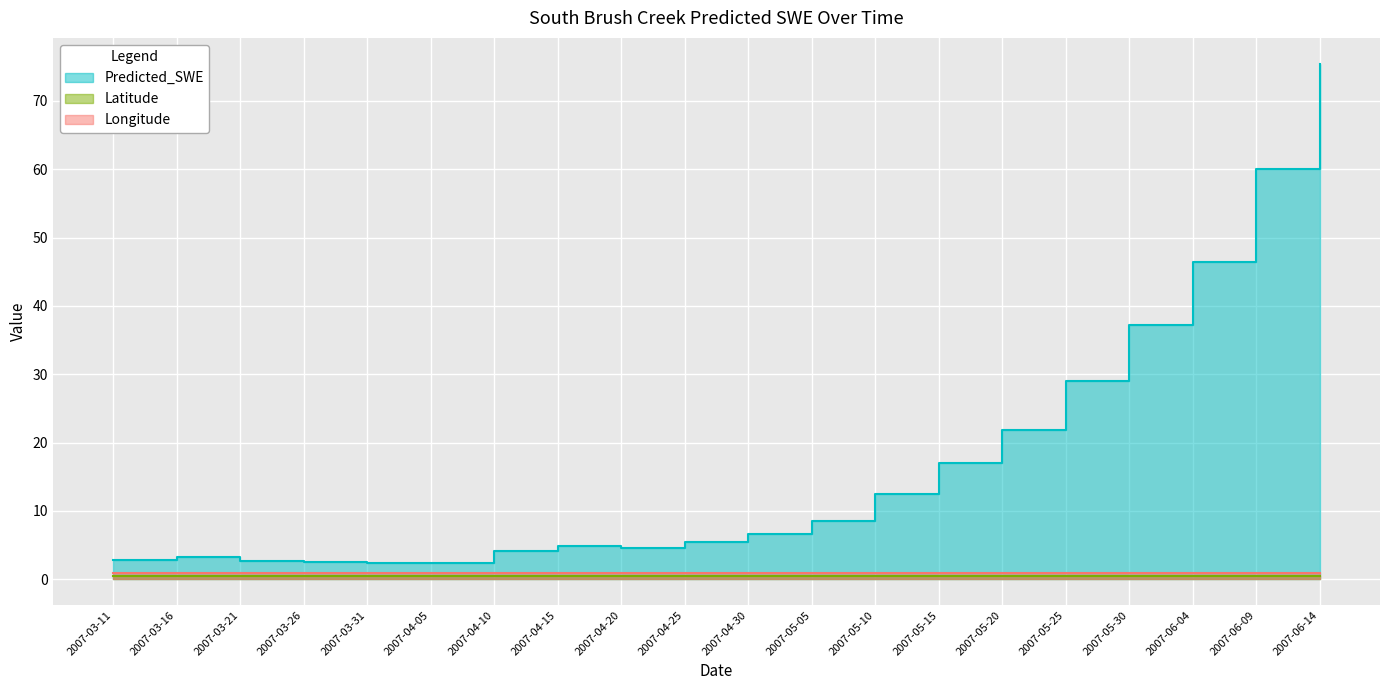

At which label does Latitude reach its peak?

2007-03-11